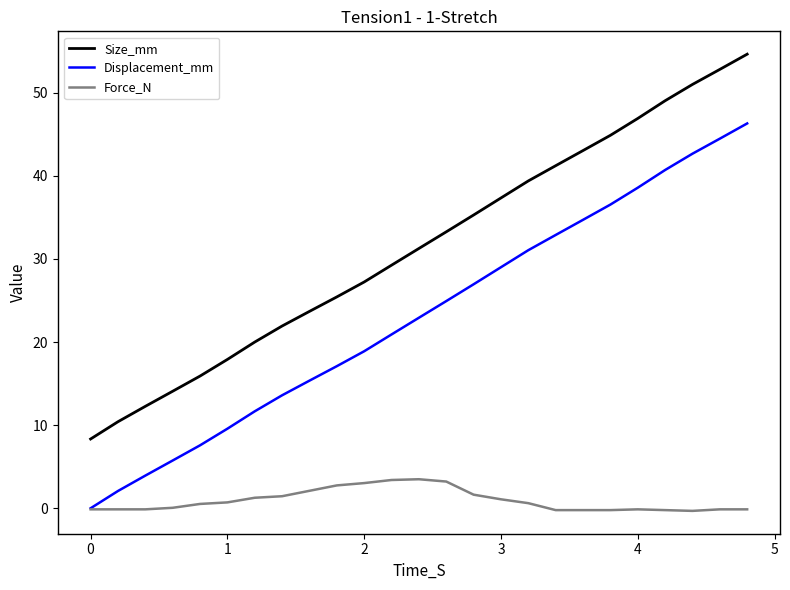

How many lines are shown in the chart?

3